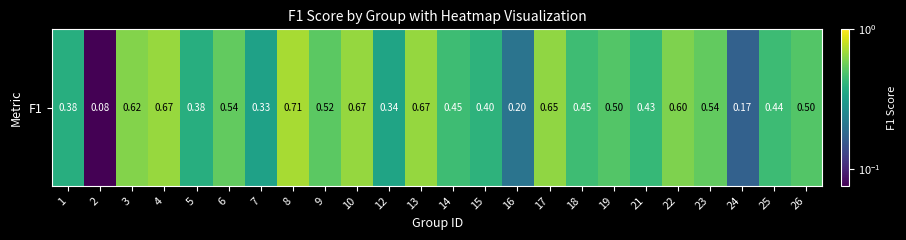

Between 15 and 18, which is larger?

18